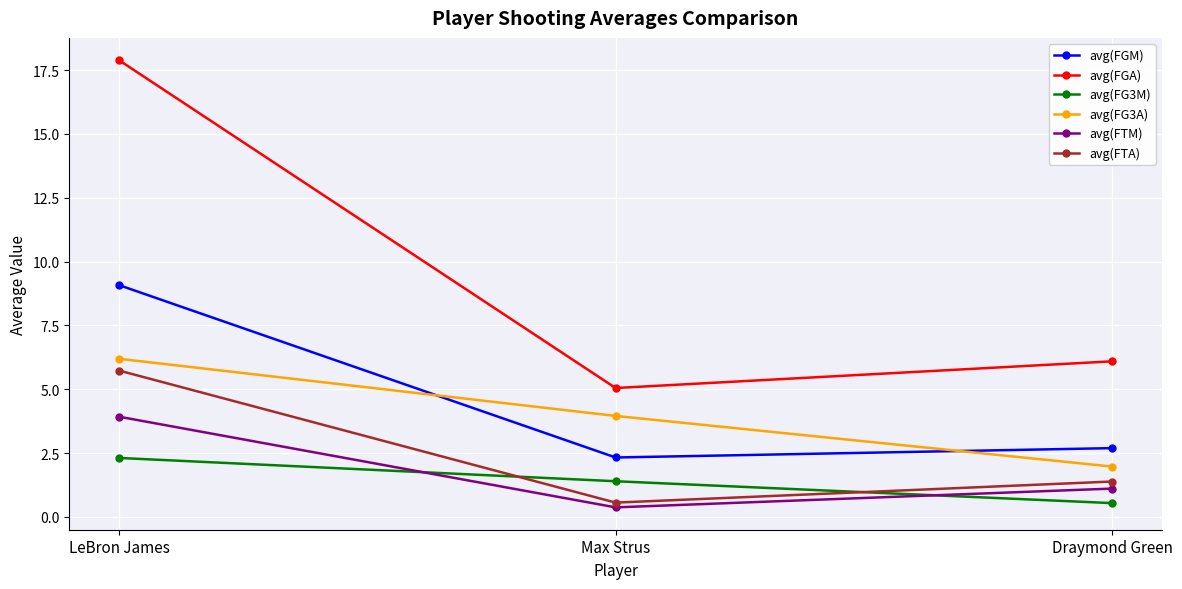

Is it true that avg(FTA) equals 1.4 at Draymond Green?

True